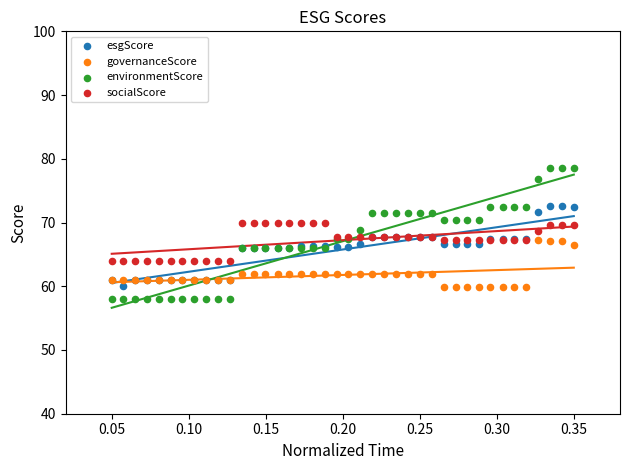

Which series contains the highest Y value?

environmentScore